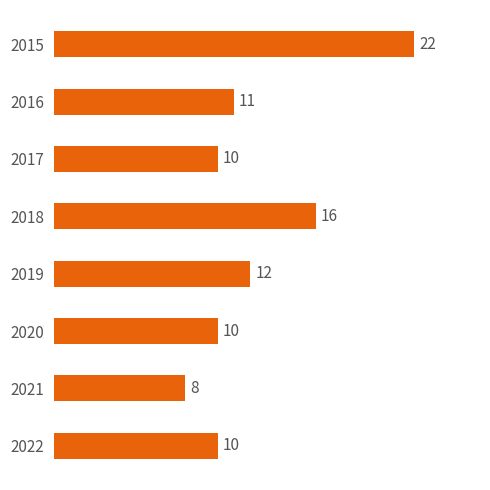

What is the difference between the maximum and minimum values?

14